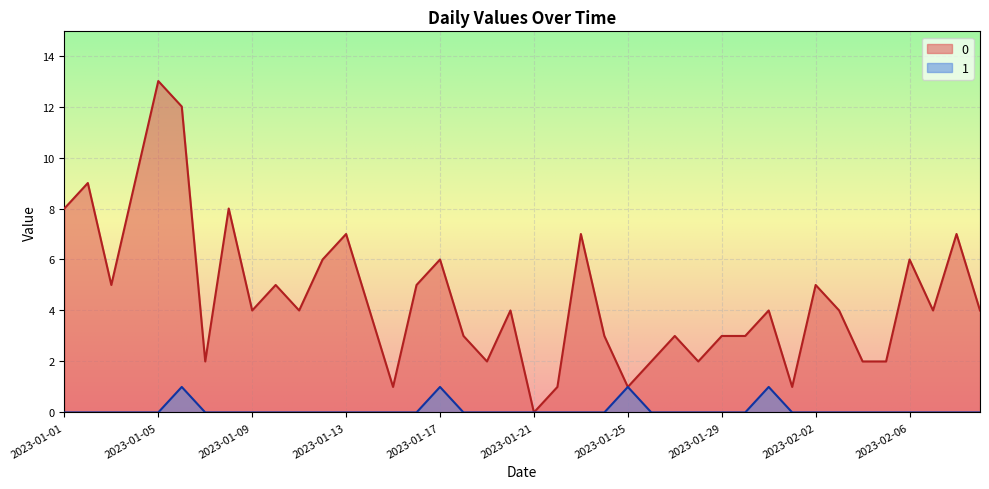

Rank the series by their average value, from lowest to highest.

1, 0